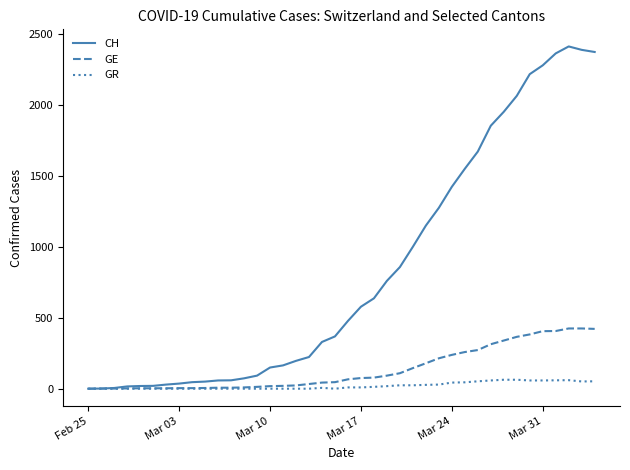

List the series in order of their peak value, lowest first.

GR, GE, CH